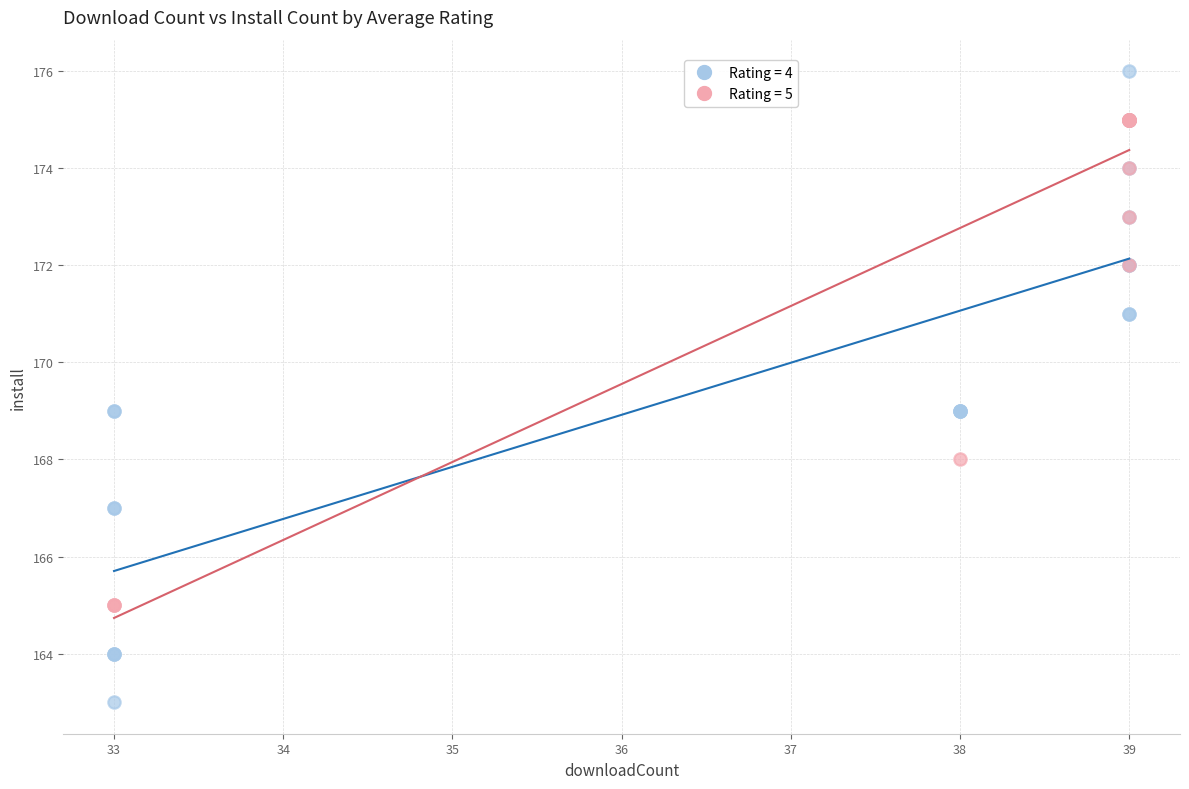

Which series has the widest spread of Y values?

Rating = 4